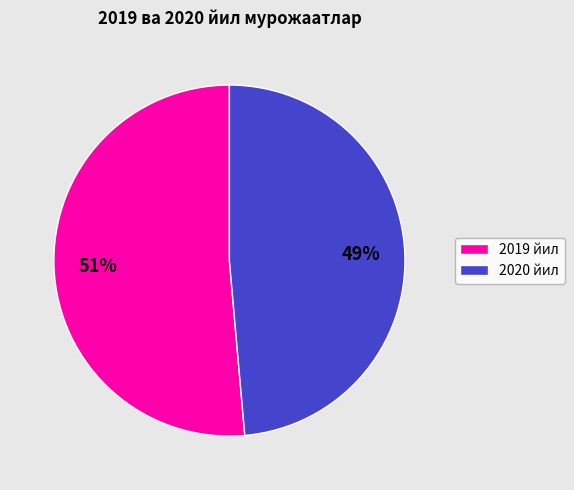

To the nearest percent, what is the average slice percentage?

50%